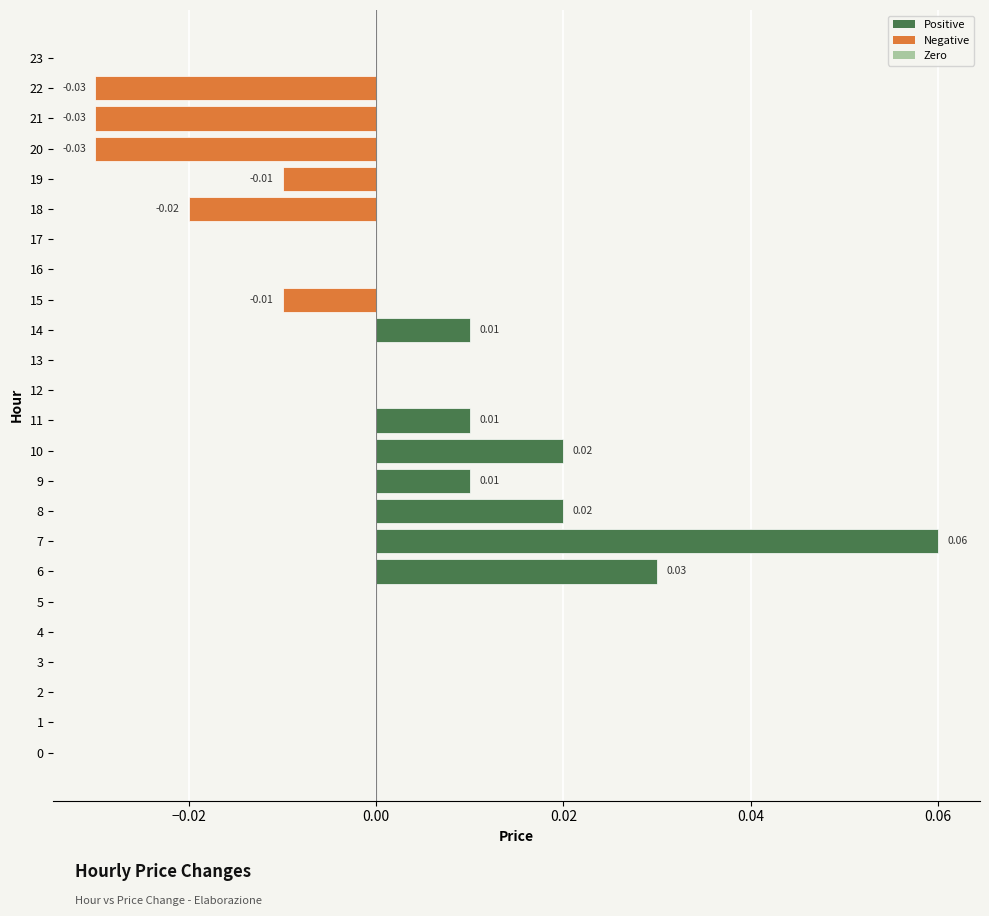

Which has a higher value, 14 or 21?

14